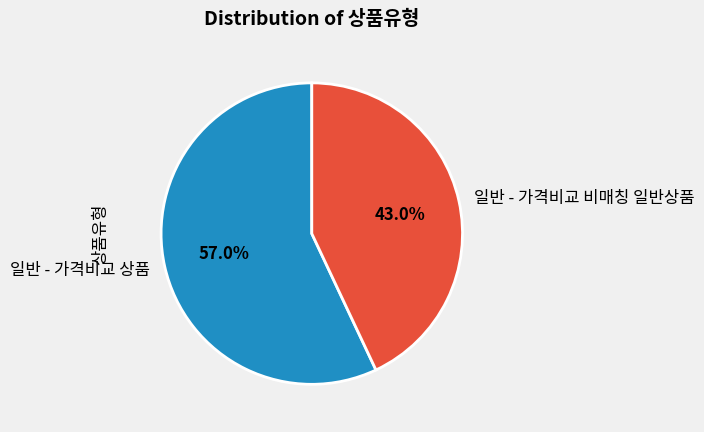

Which slice is the smallest?

일반 - 가격비교 비매칭 일반상품